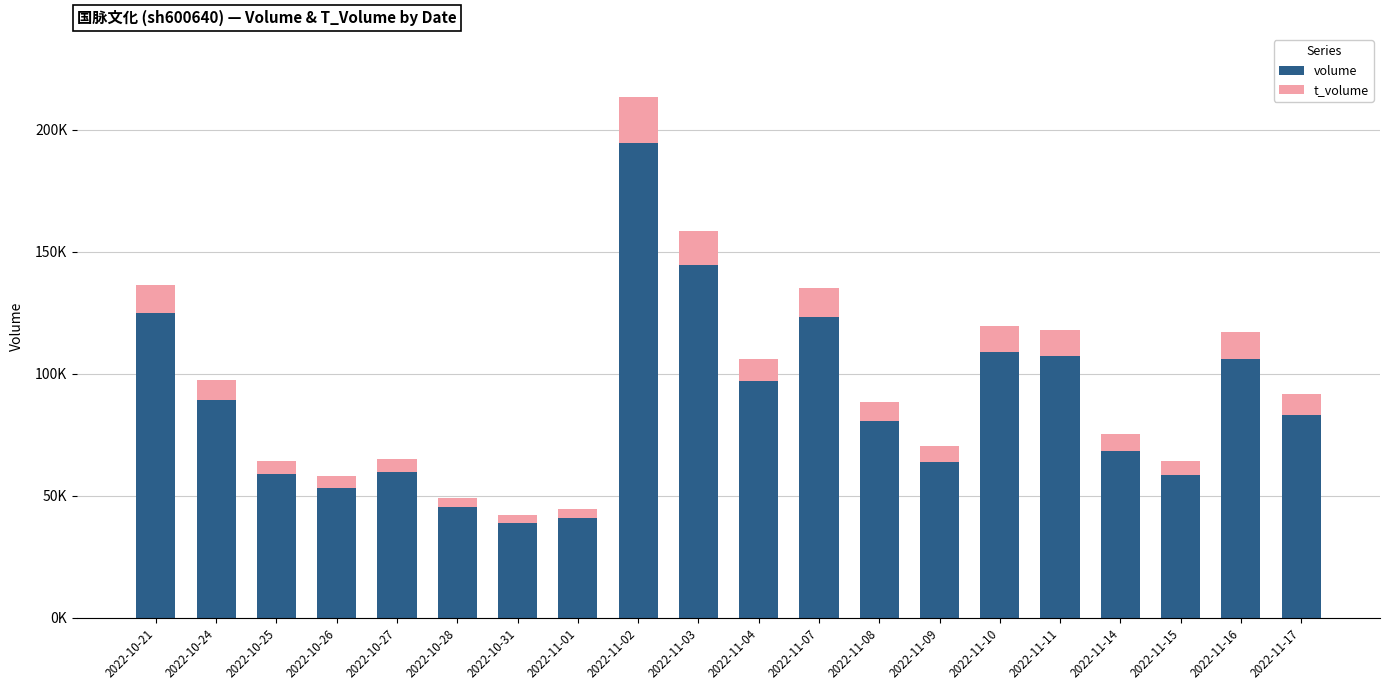

What is the value of the volume bar at the 6th from the left?

45303